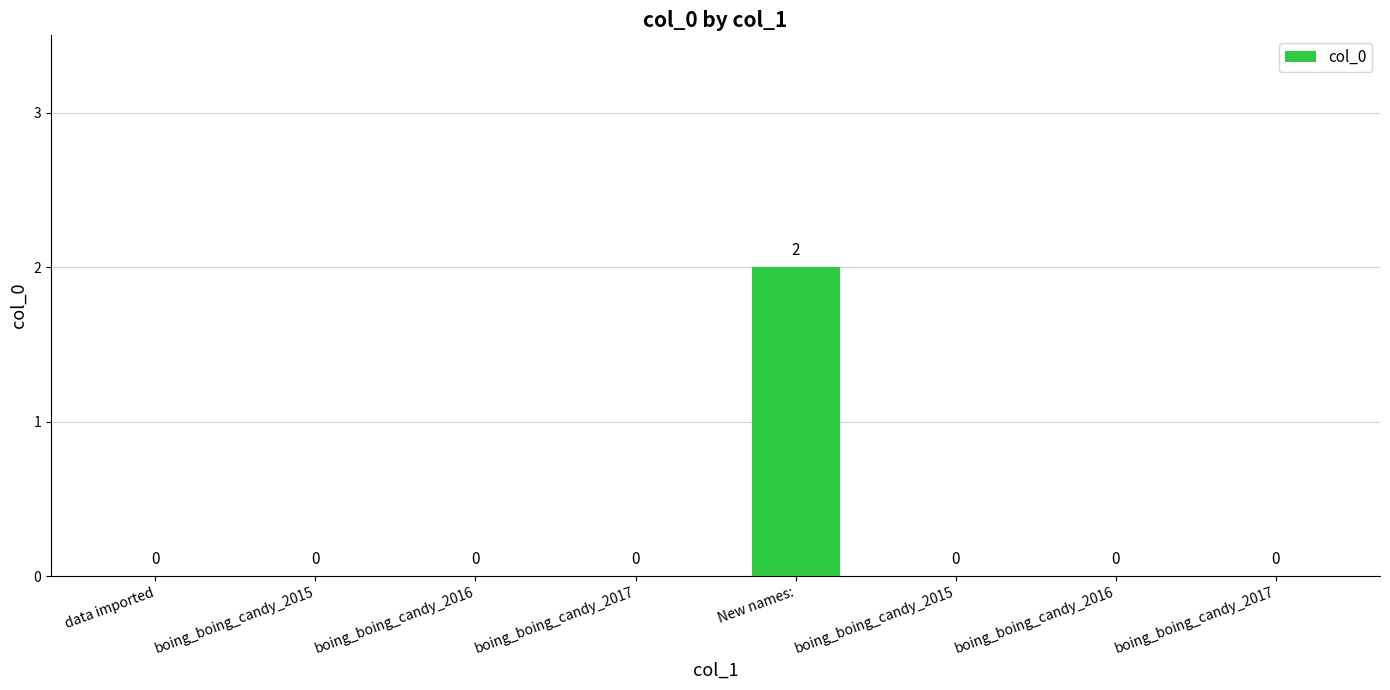

Is it true that the value at boing_boing_candy_2015 is 0?

True